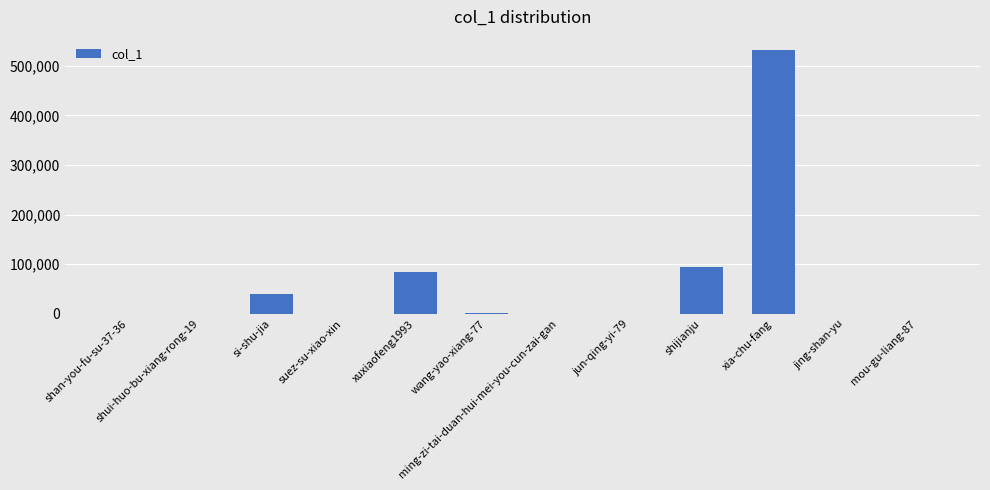

At which label is the value closest to 265790?

shijianju